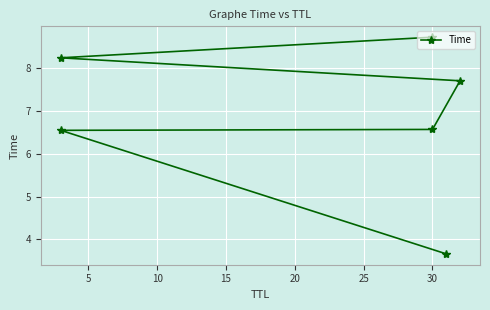

The chart shows a value of 6.5 at 5. True or false?

True